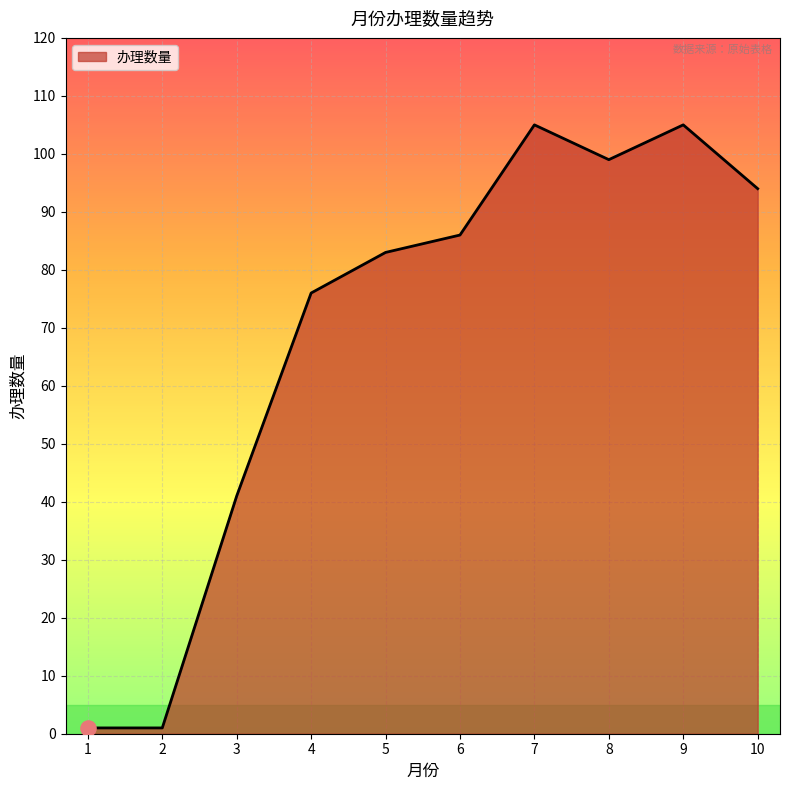

Approximately how many times larger is the value at 5 compared to 10?

0.9